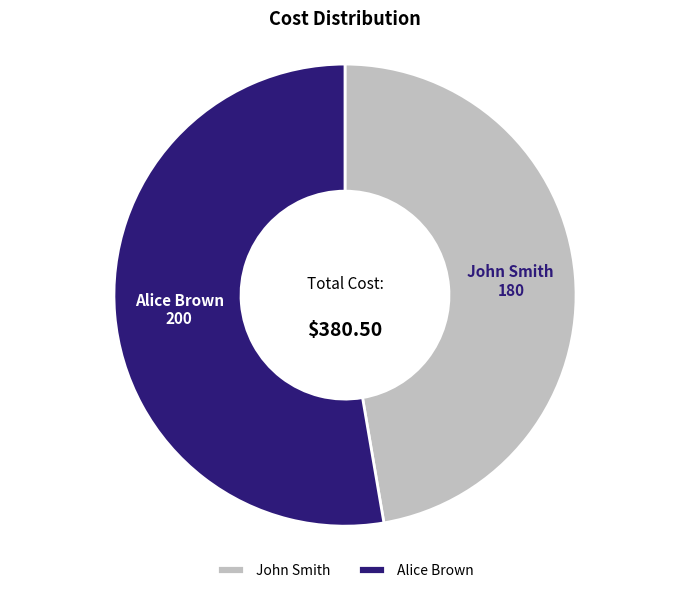

What is the ratio of the value at Alice Brown to the value at John Smith?

1.1